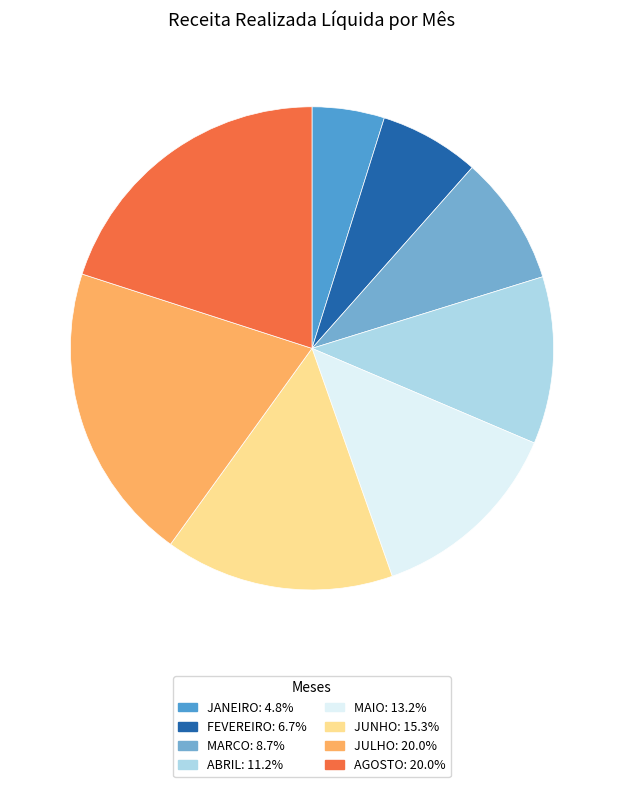

The ABRIL slice represents 11% of the pie. True or false?

True